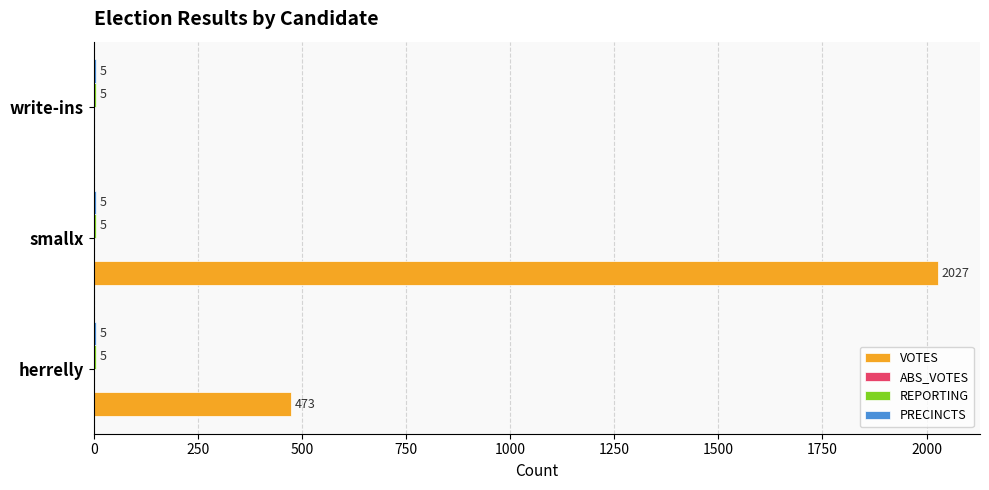

Which series changed the most between herrelly and smallx?

VOTES